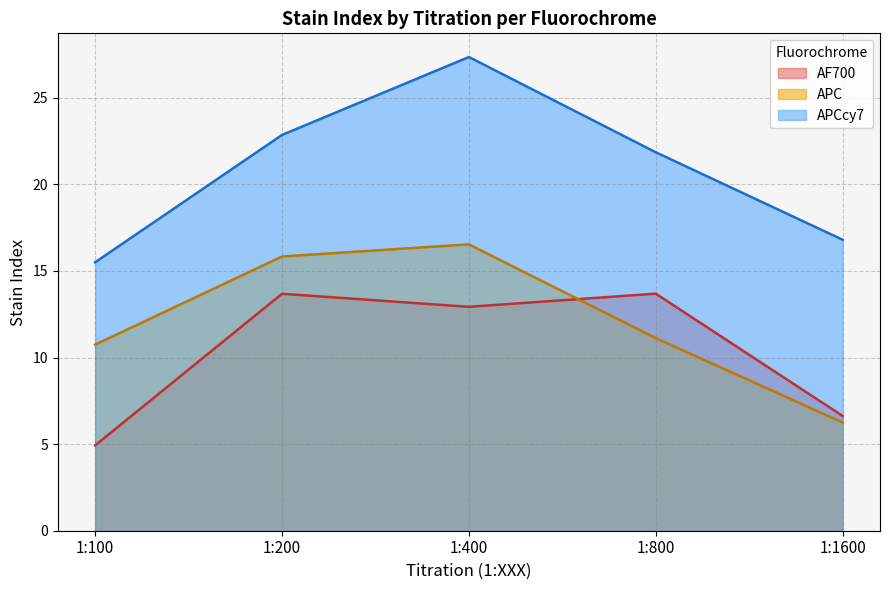

At how many categories does at least one series exceed 27?

1